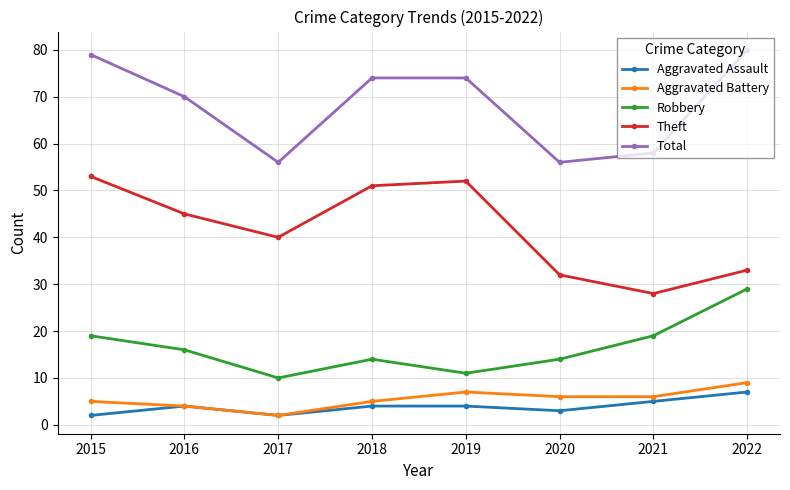

What value does the Aggravated Battery series have at 2015?

5